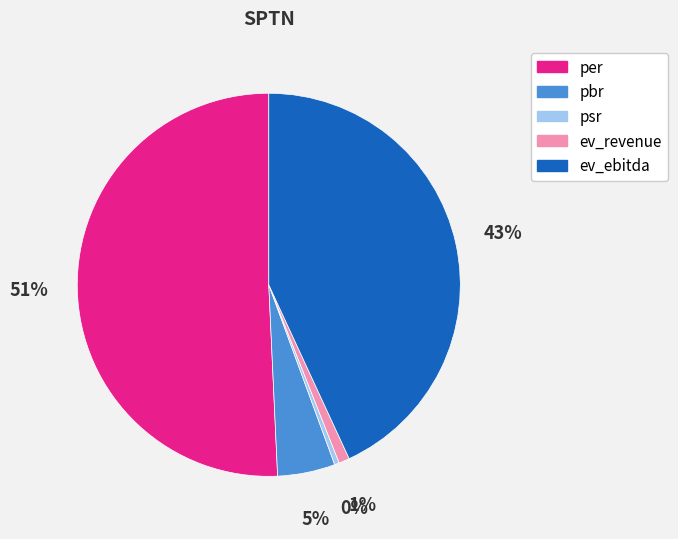

True or false: ev_ebitda accounts for 43% of the total.

True